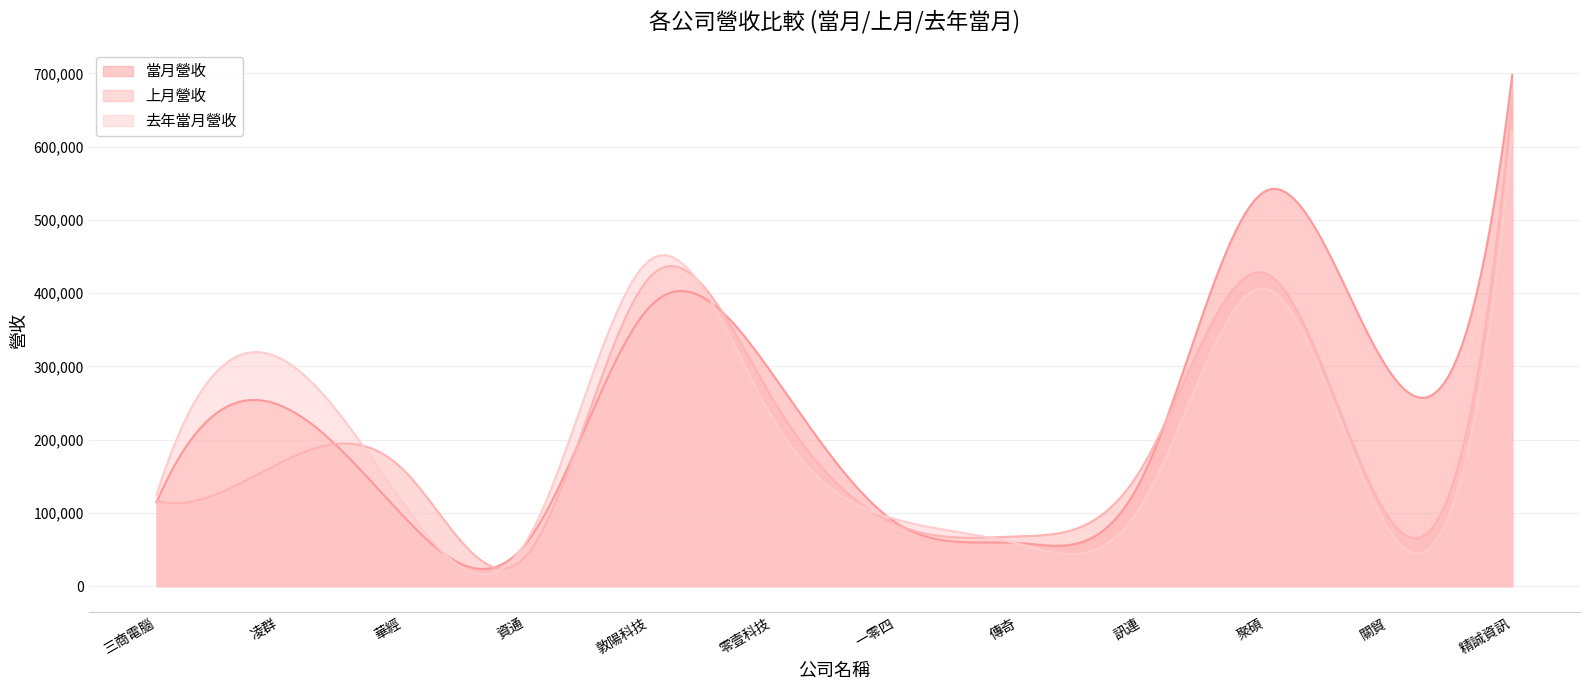

True or false: 去年當月營收 has more than 1 interior local peaks.

True